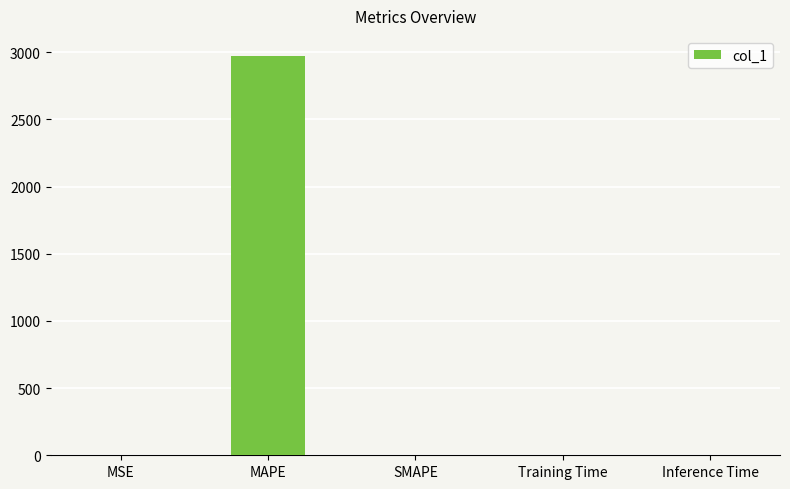

Is it true that the value at SMAPE is -1500.3?

False